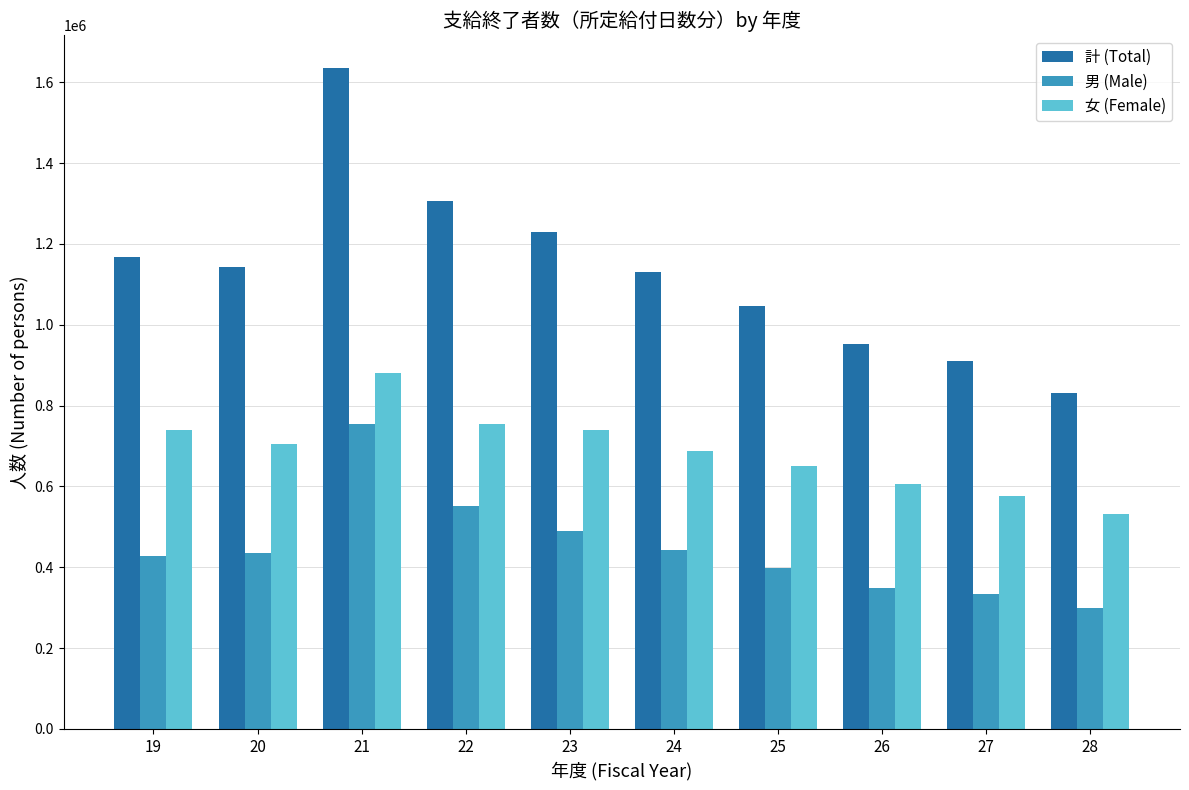

The value of 男 (Male) at 28 is 300109. True or false?

True